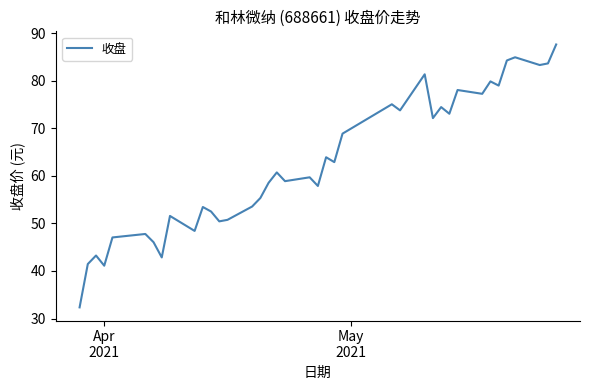

What is the minimum value shown in the chart?

32.4